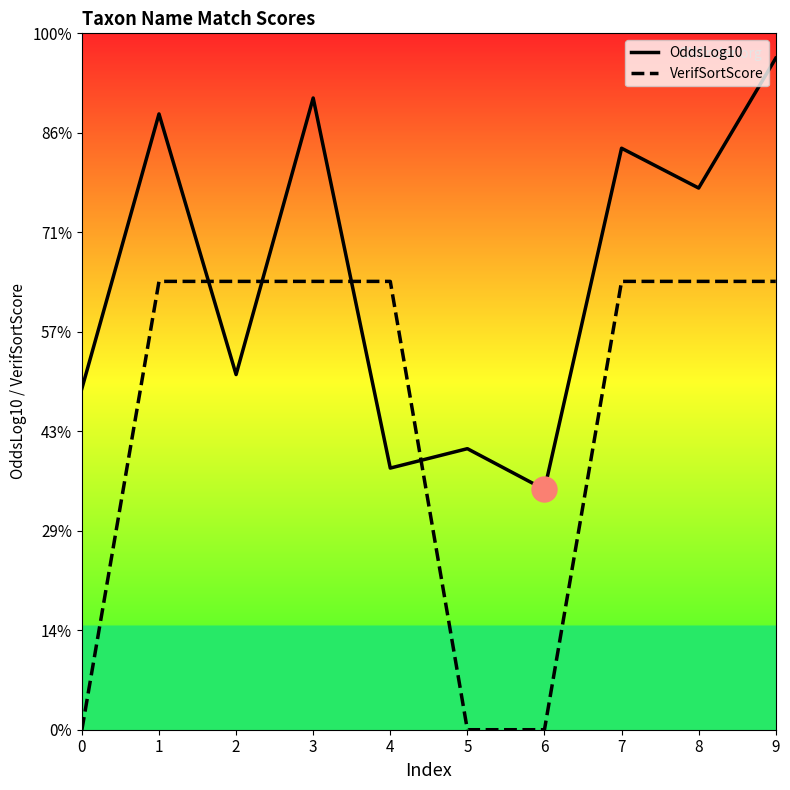

How many data points in OddsLog10 are above 10?

5